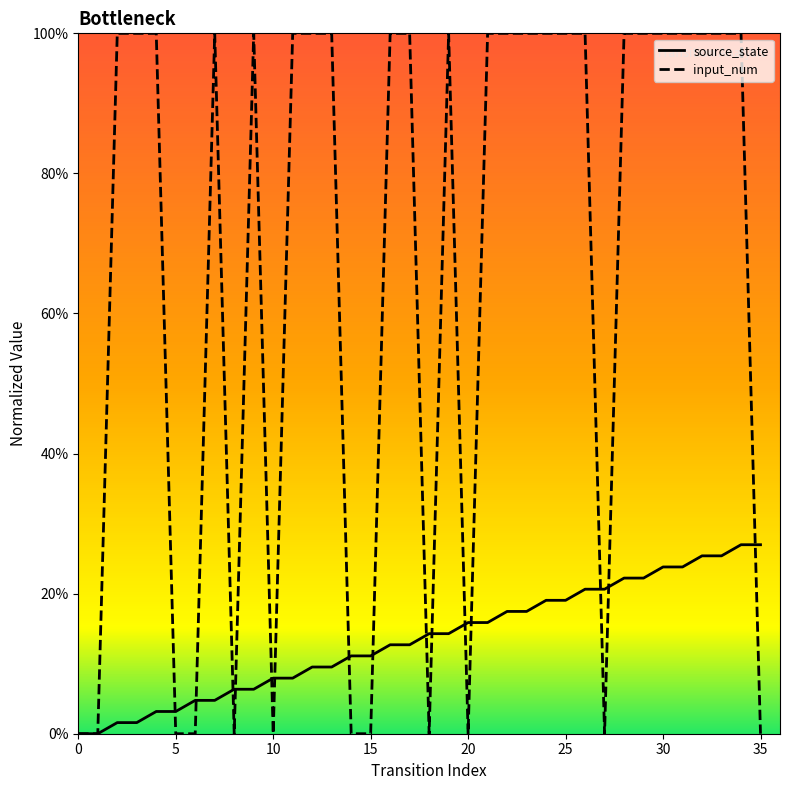

Does the chart have visible grid lines?

No